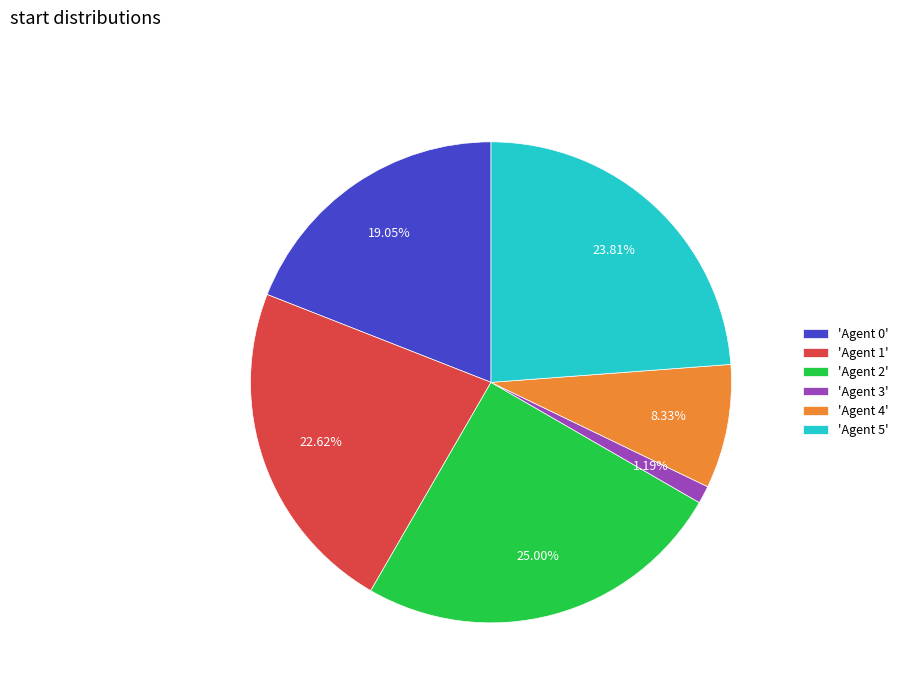

How many slices are in this pie chart?

6